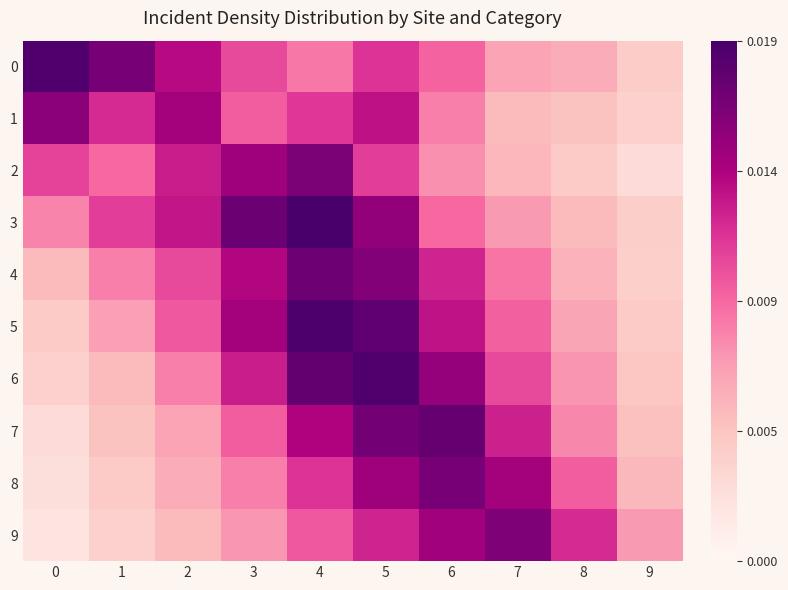

Which series has the largest range (max minus min)?

3